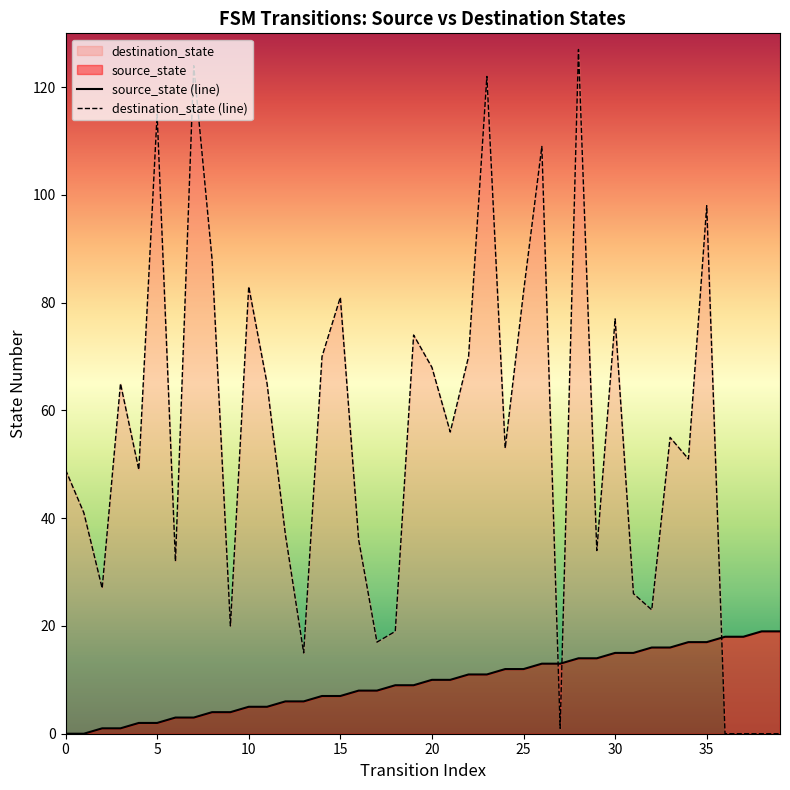

Is the value of source_state at 4 greater than the value of destination_state at 6?

No